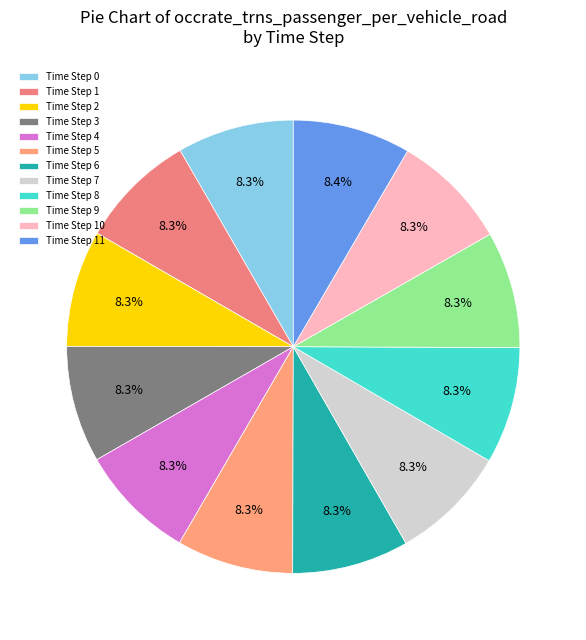

Count the number of slices in the pie.

12